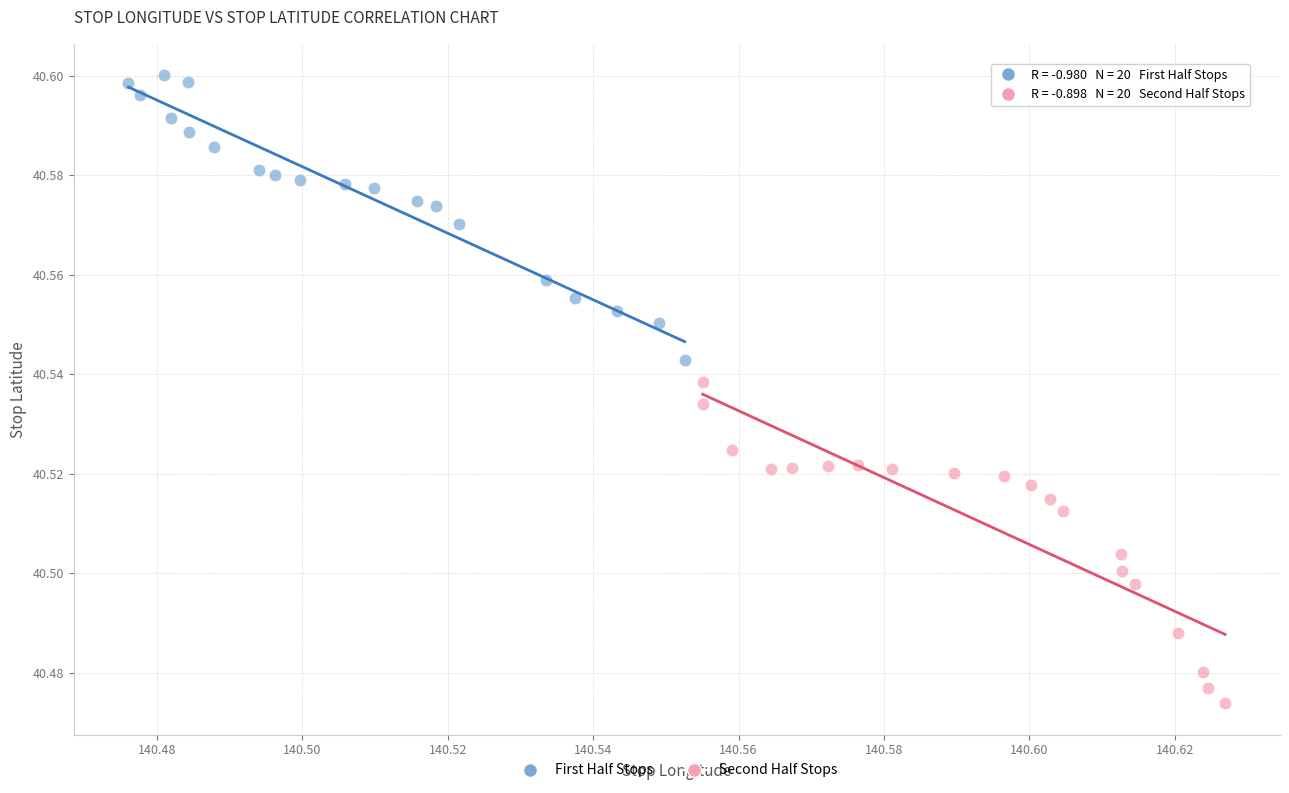

Which series has the largest Y range (max minus min)?

Second Half Stops